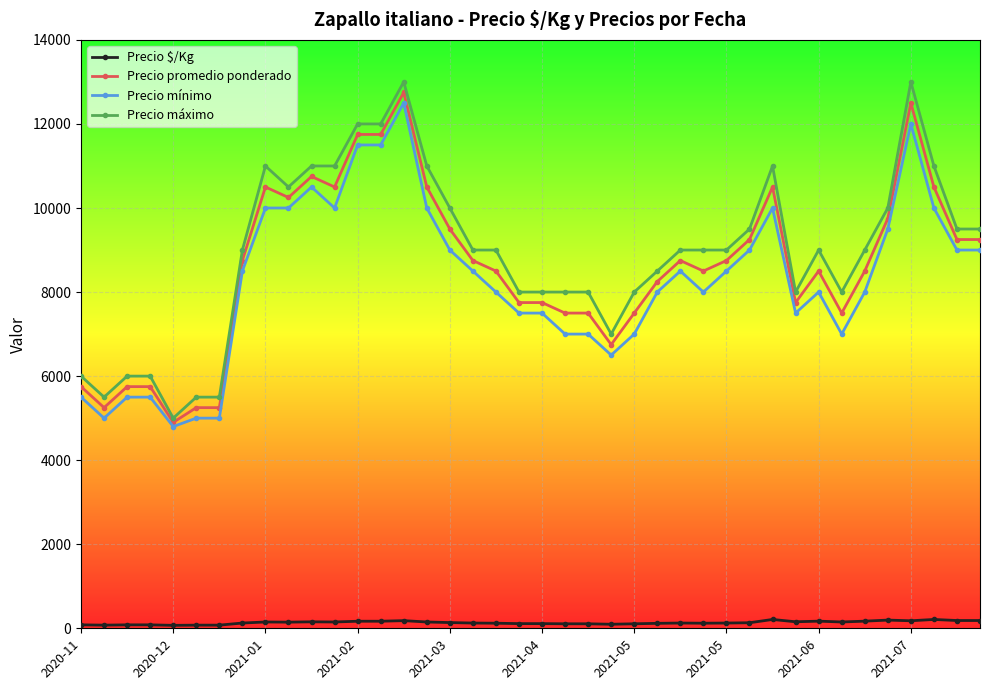

What is the average value of the Precio $/Kg series?

135